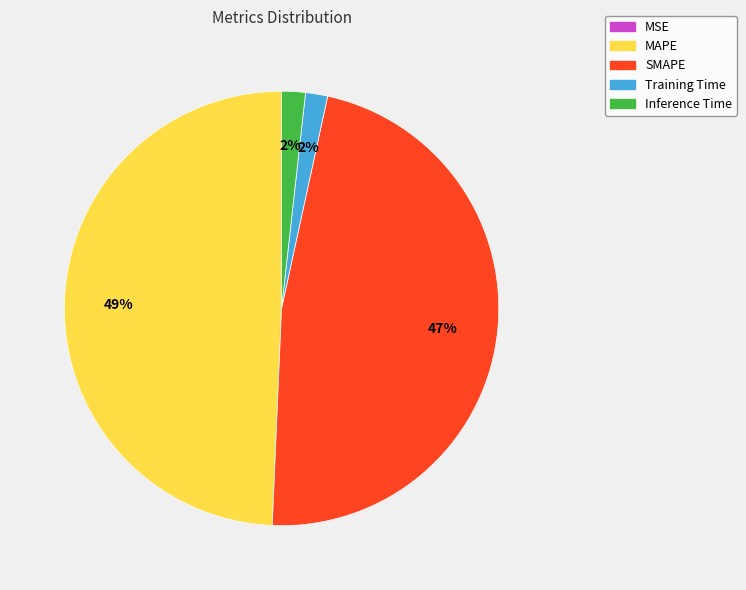

Combined, do MAPE and SMAPE account for over 50%?

Yes